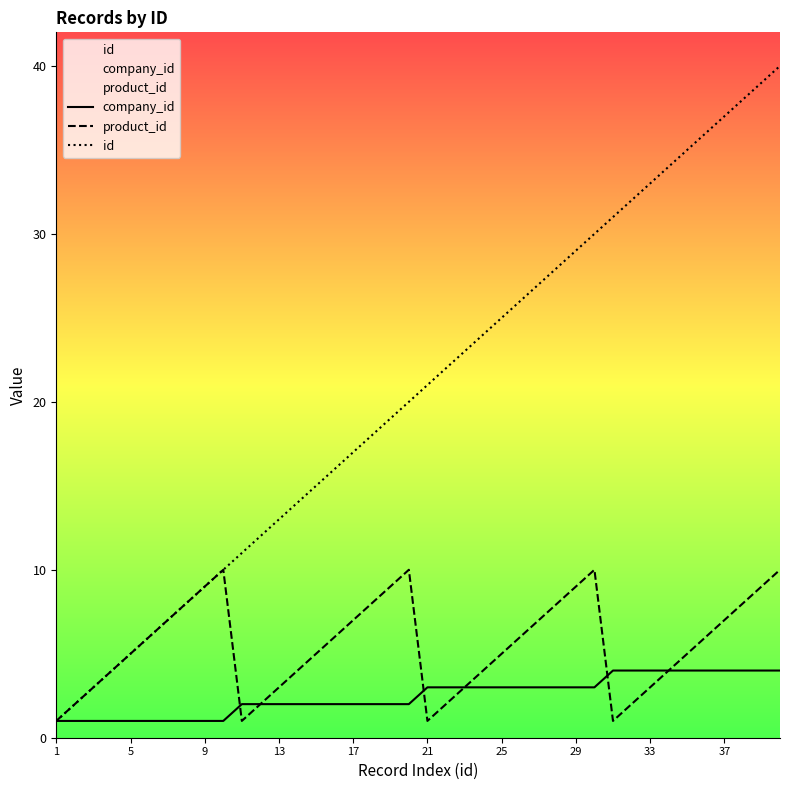

How many values in the product_id series exceed 6?

16